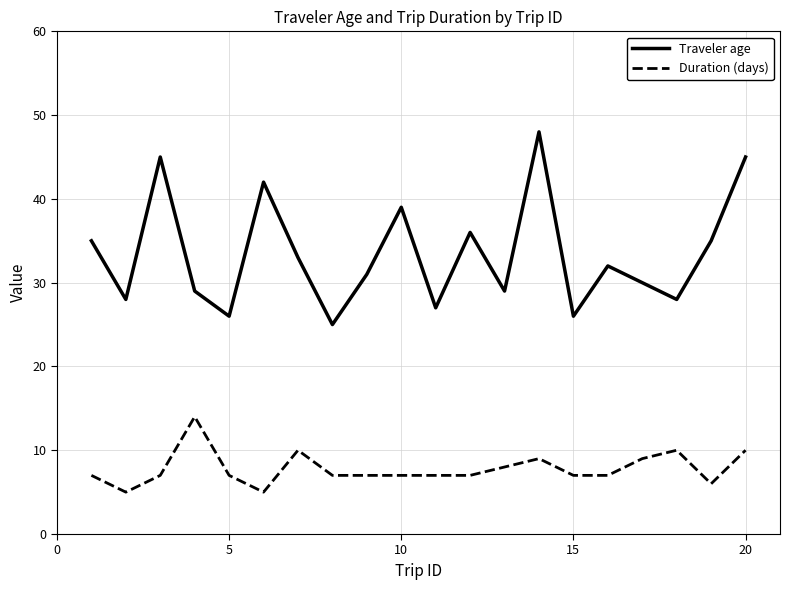

Which series has the widest spread of values?

Traveler age